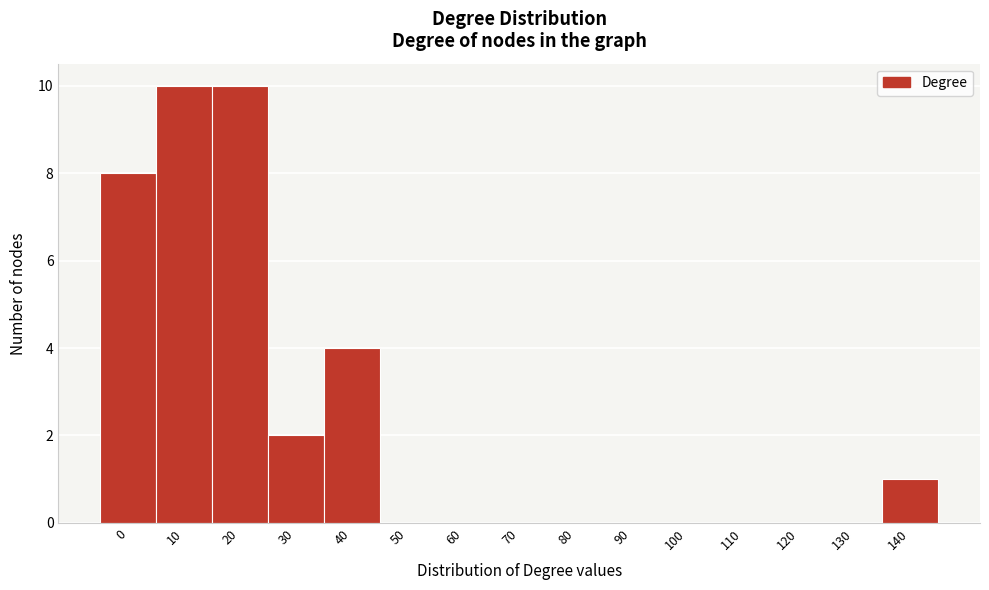

Reading left to right, transcribe all the data shown in this chart.

0=8	10=10	20=10	30=2	40=4	50=0	60=0	70=0	80=0	90=0	100=0	110=0	120=0	130=0	140=1